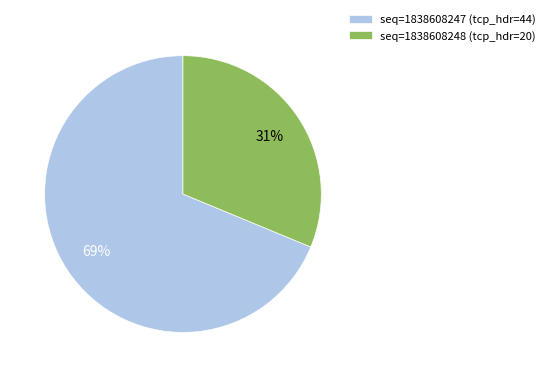

Which has a higher value, seq=1838608248 (tcp_hdr=20) or seq=1838608247 (tcp_hdr=44)?

seq=1838608247 (tcp_hdr=44)